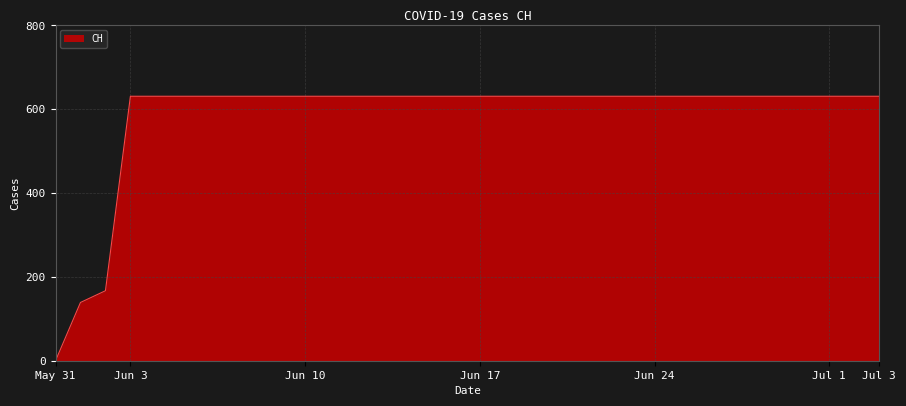

What is the difference between the maximum and minimum values?

631